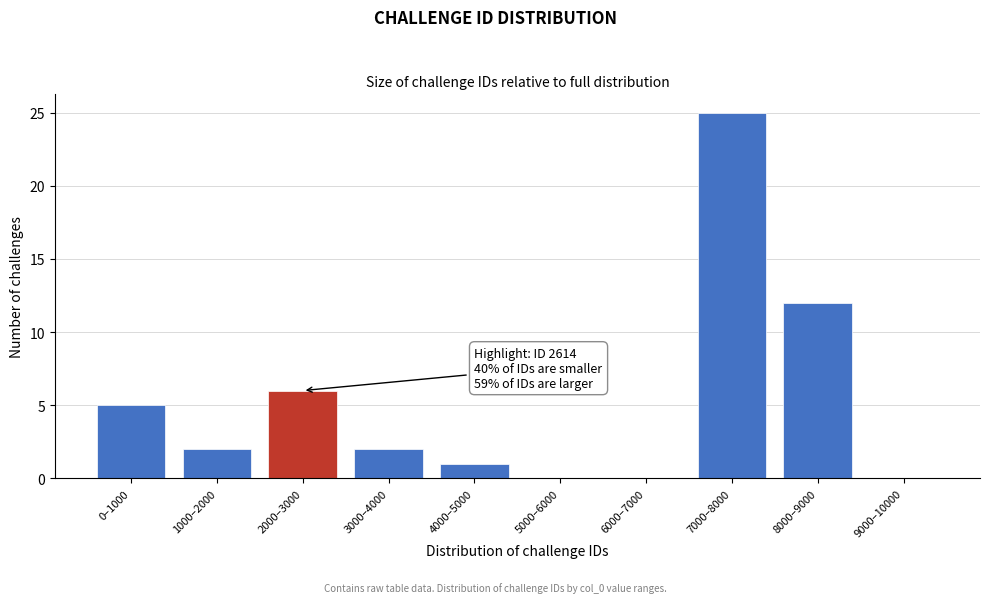

Reading right to left, extract all data points from this chart.

9000–10000=0	8000–9000=12	7000–8000=25	6000–7000=0	5000–6000=0	4000–5000=1	3000–4000=2	2000–3000=6	1000–2000=2	0–1000=5